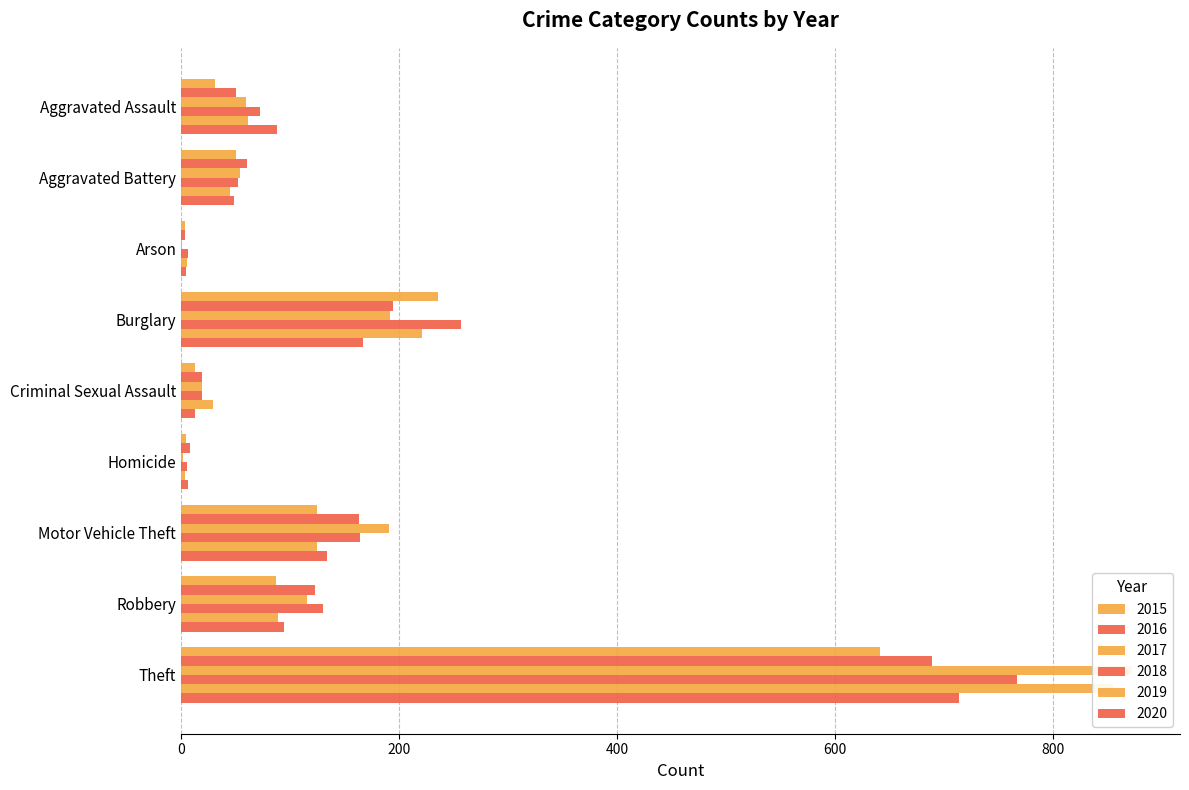

What is the total value across all series at Burglary?

1267